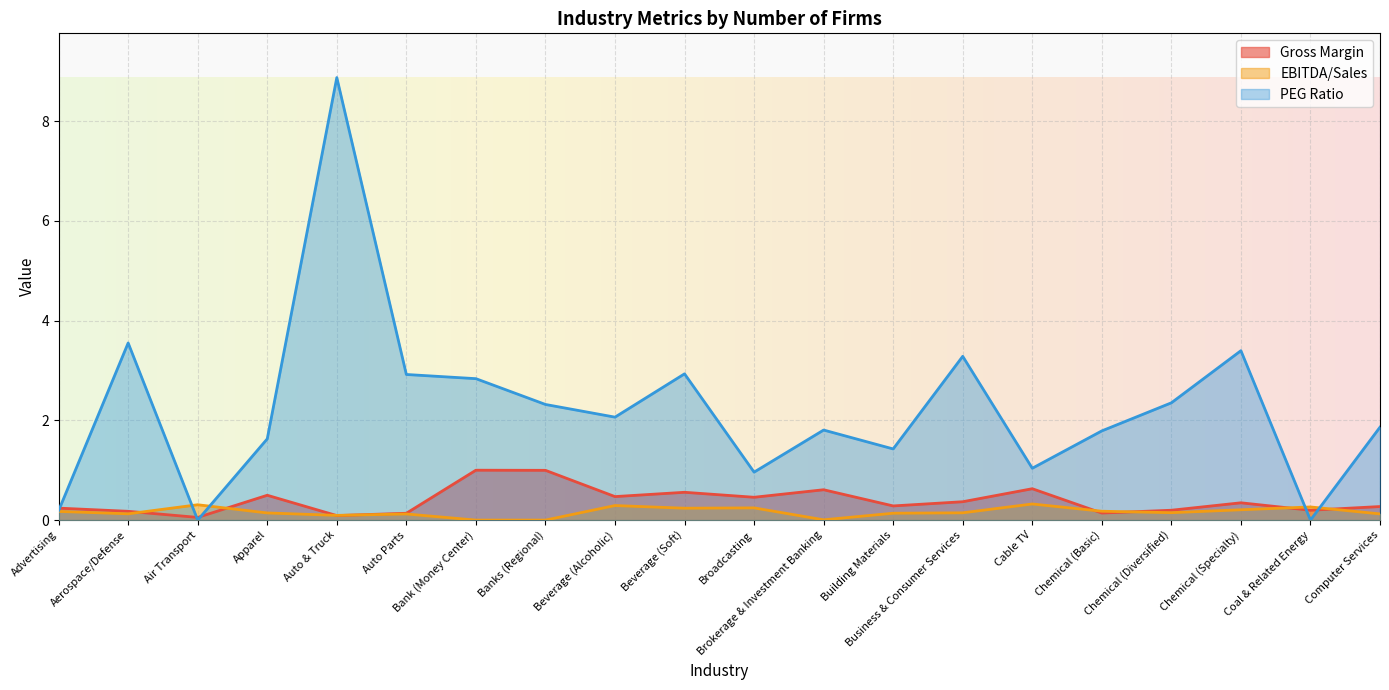

What is the difference between the maximum and second lowest values in the EBITDA_Sales series?

0.3